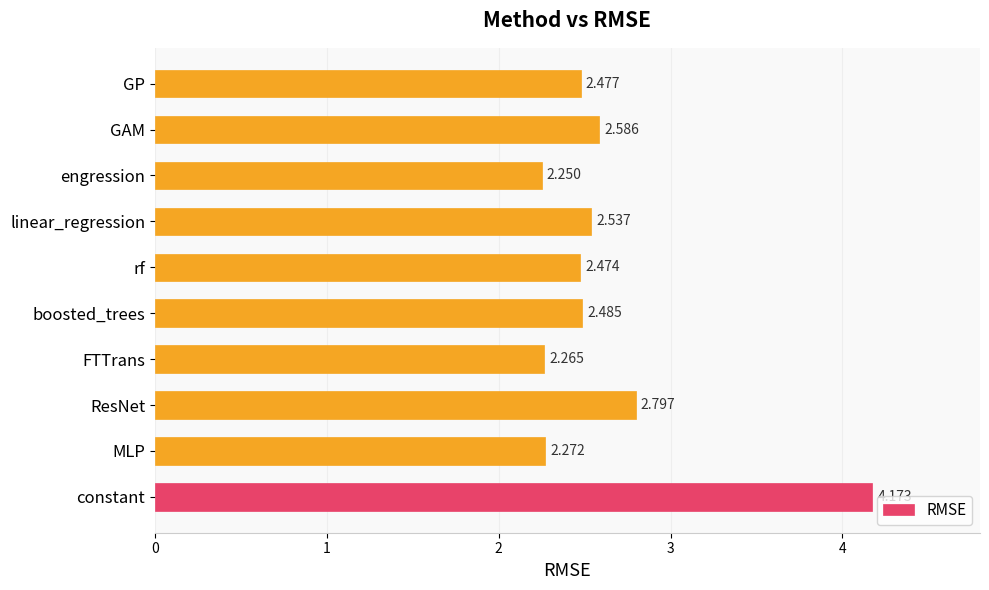

Where is the data nearest to the value 3?

ResNet